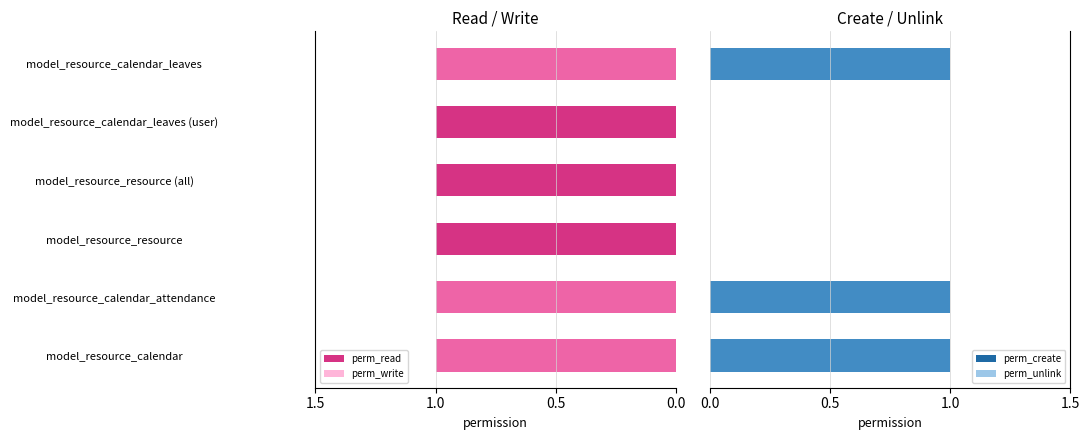

How many series are shown in this chart?

4